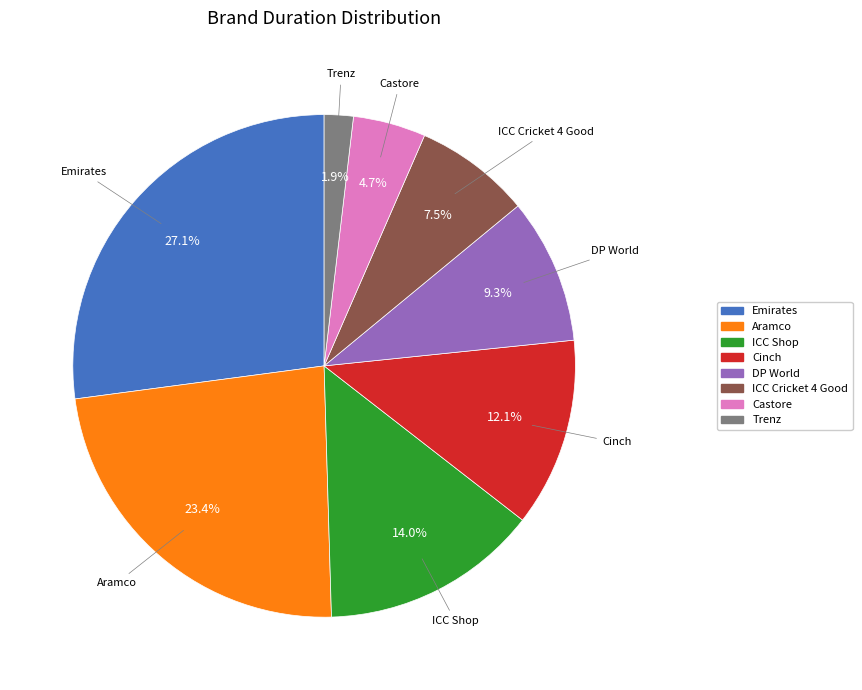

How many slices are in this pie chart?

8